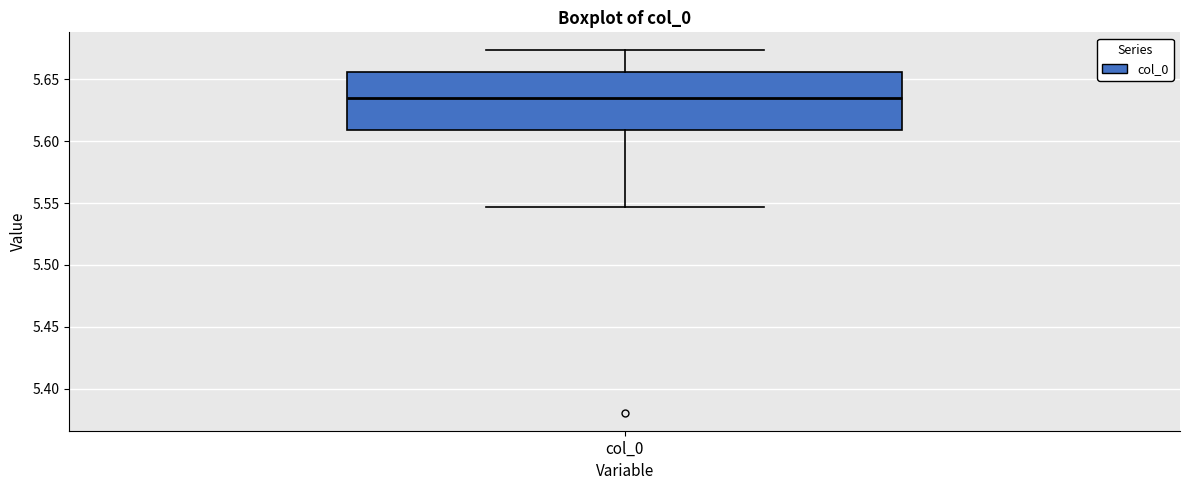

Where does the lower whisker of the box for col_0 end on the y-axis? The values are not printed on the chart, so give them approximately, as read against the axis.

5.545